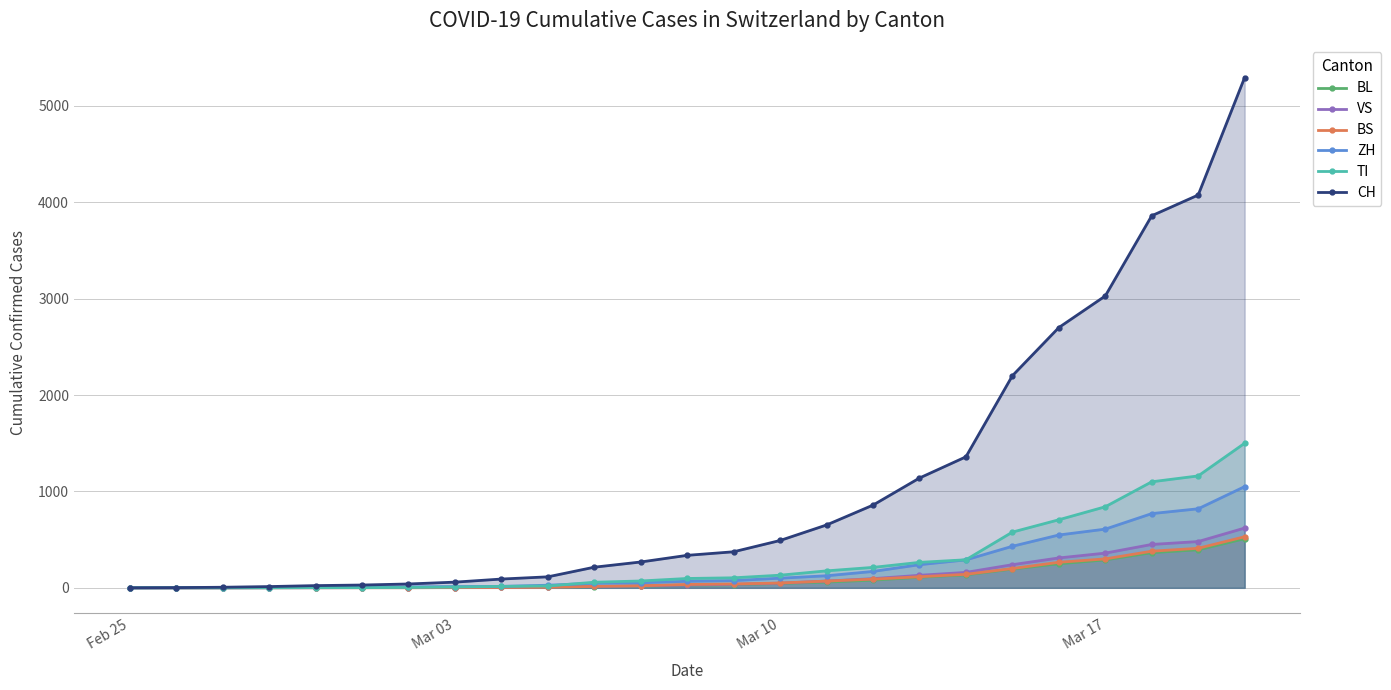

Rank the series by their maximum value, from lowest to highest.

BL, BS, VS, ZH, TI, CH